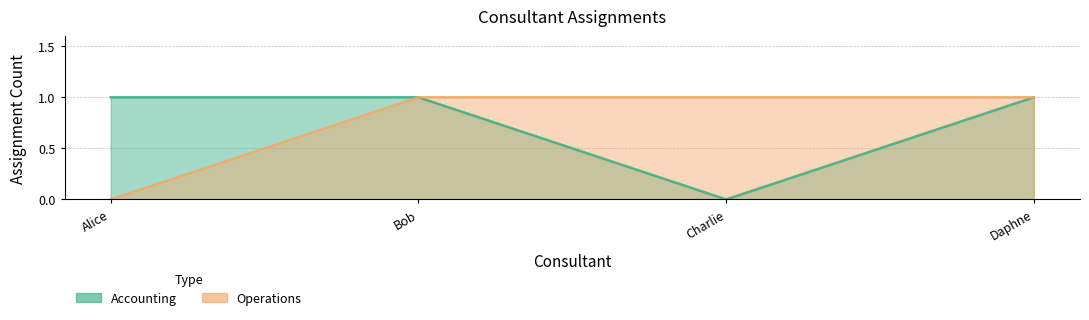

At Charlie, list the series in order from smallest to largest.

Accounting, Operations